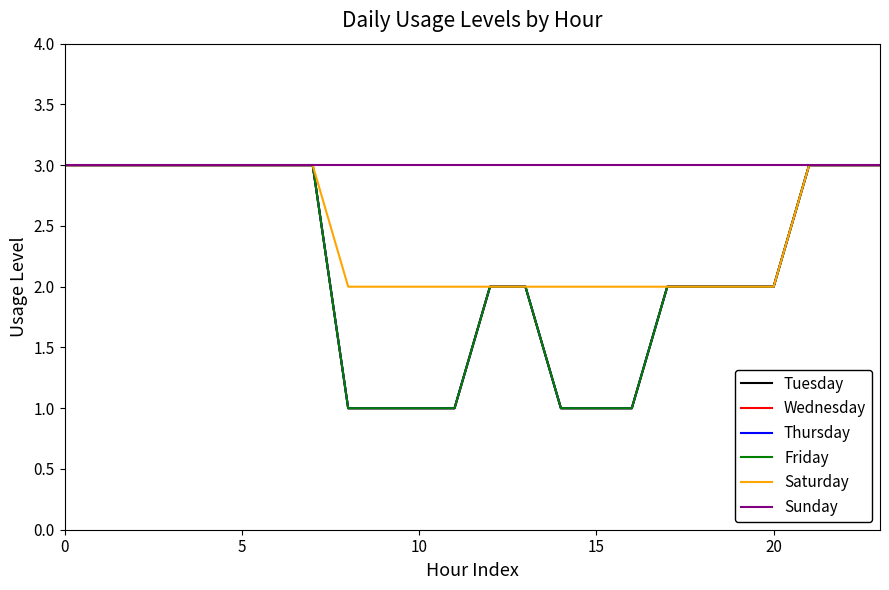

Is this an area chart (filled region under the line)?

No